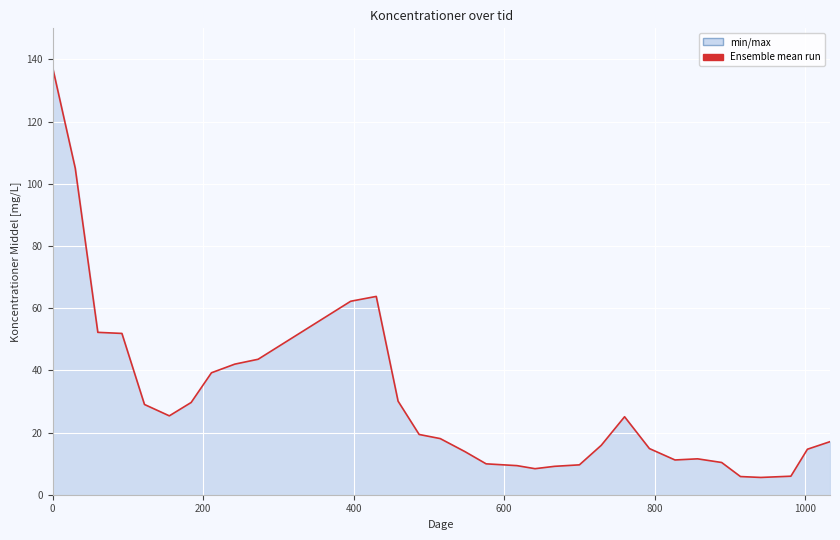

What is the maximum value shown in the chart?

137.3